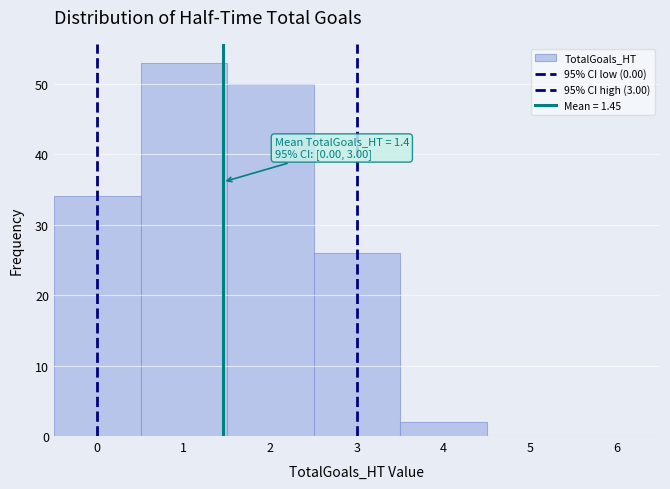

Over which range of the x-axis is the bar tallest?

0.5 to 1.5